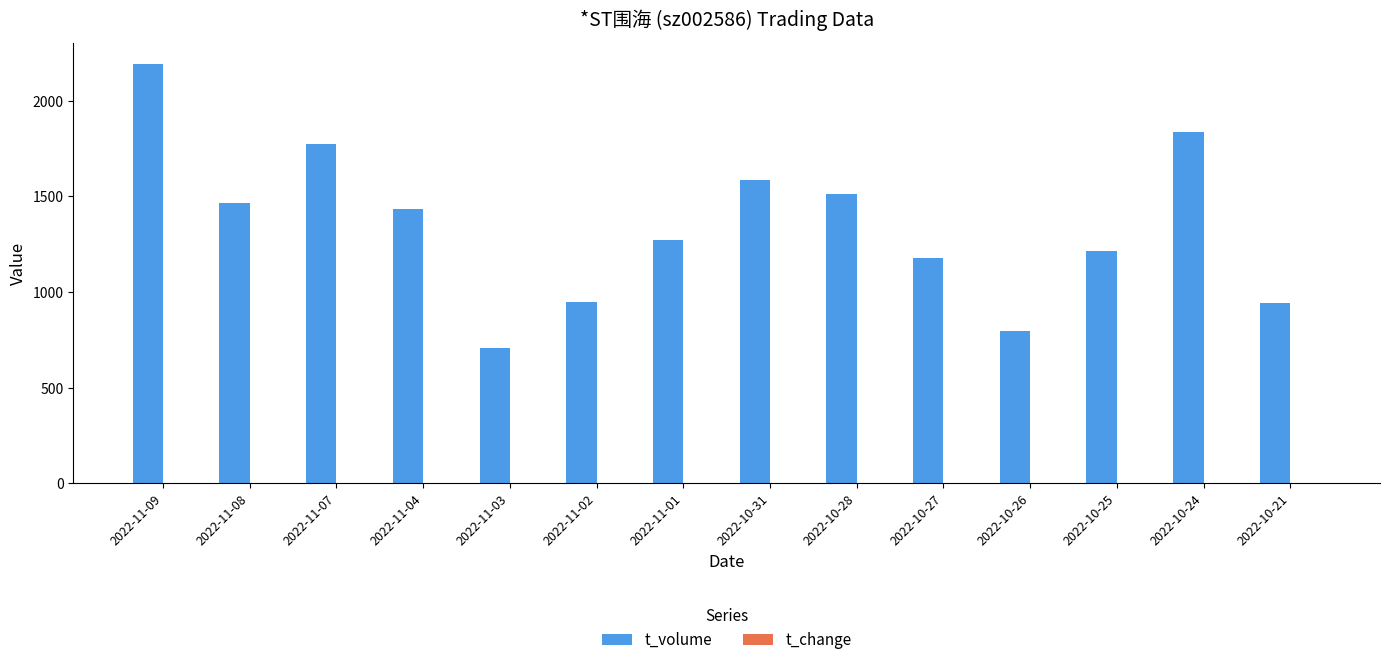

What is the greatest value displayed?

2193.0